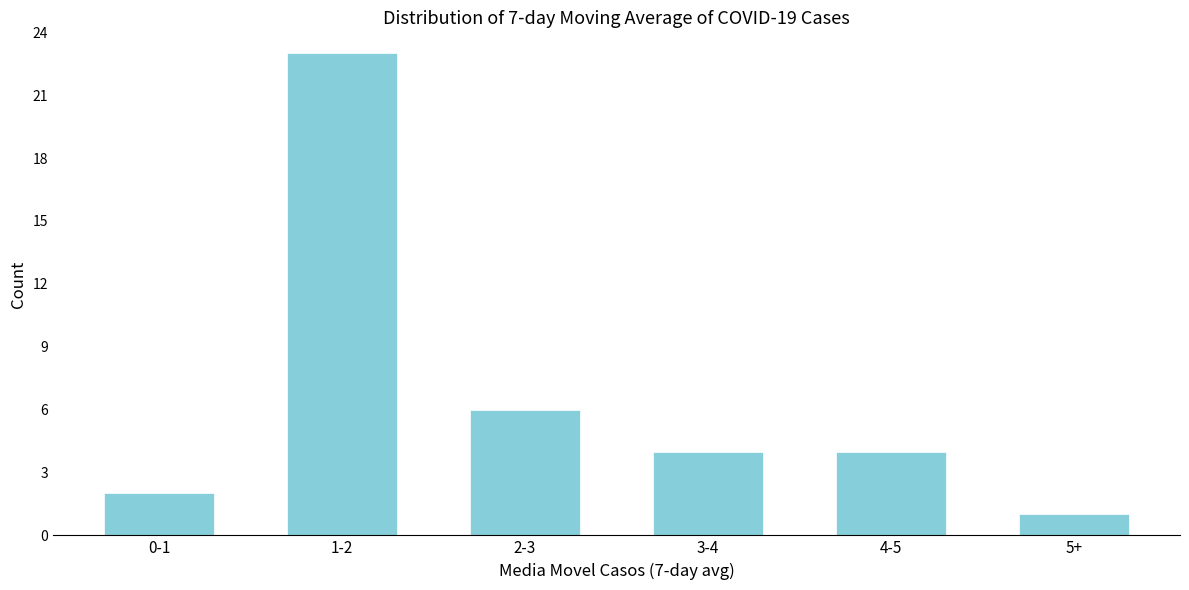

Reading left to right, transcribe all the data shown in this chart.

0-1=2	1-2=23	2-3=6	3-4=4	4-5=4	5+=1